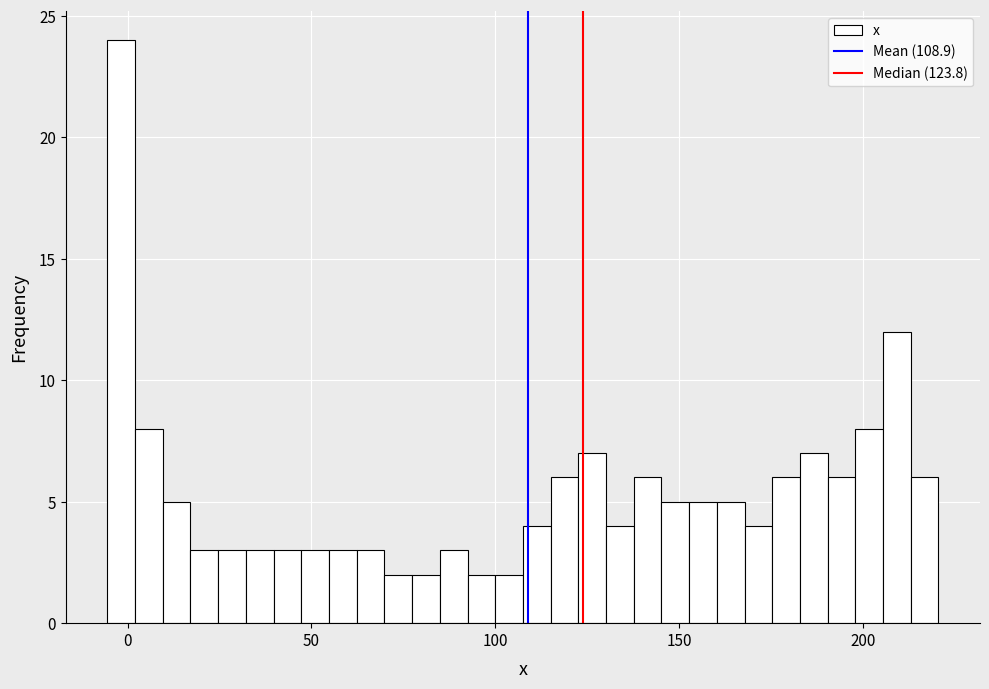

Read against the x-axis, roughly where is the centre of the tallest bar?

0